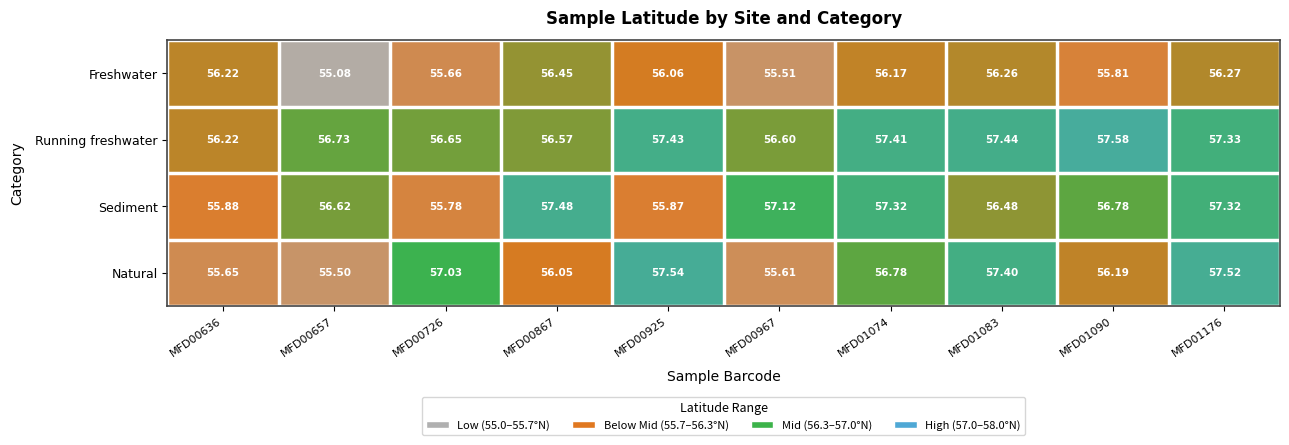

How many categories are shown in the chart?

10